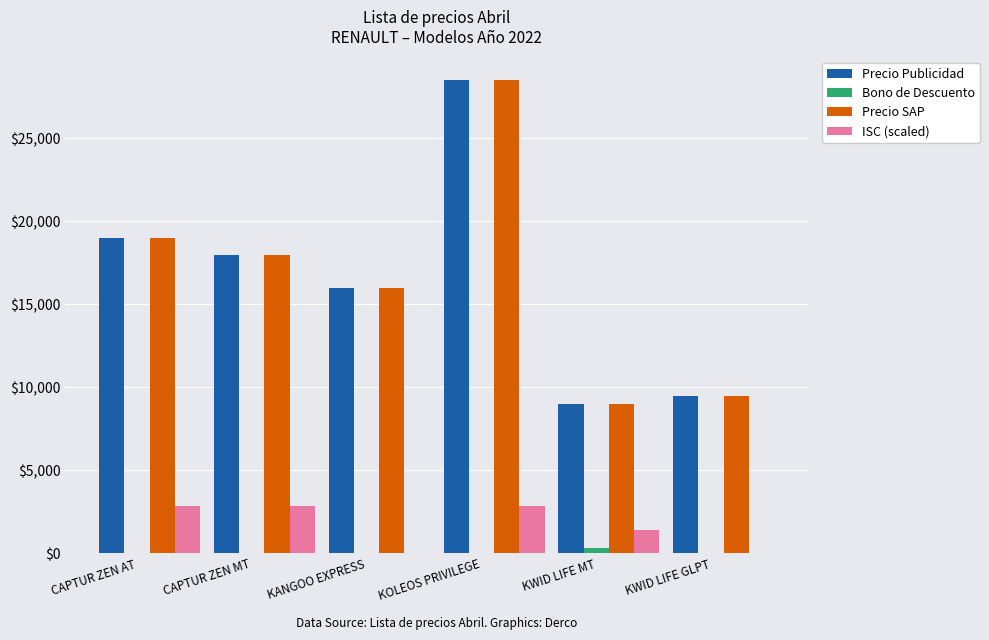

Which label corresponds to the largest value in the chart?

KOLEOS PRIVILEGE